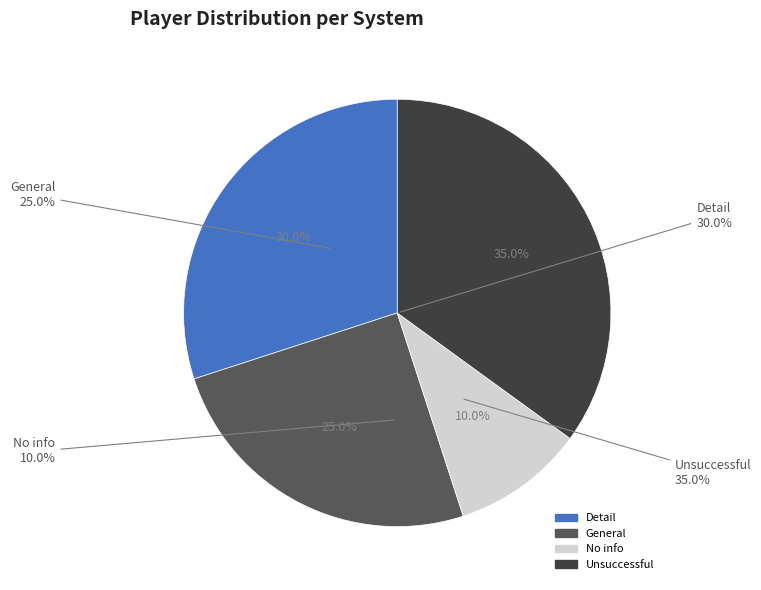

Is there a majority slice in this chart?

Yes